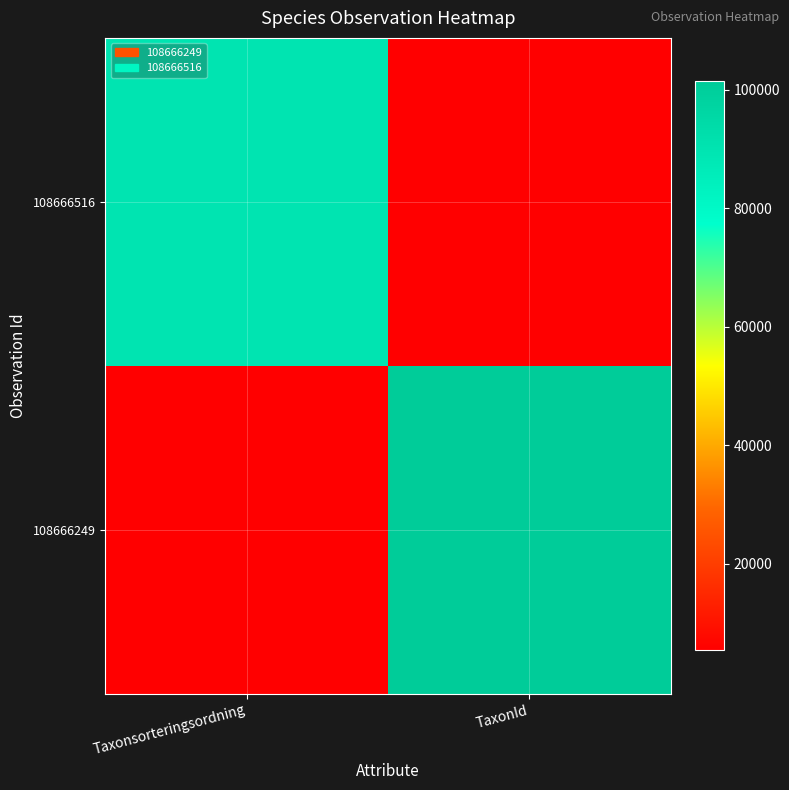

Reading left to right, what are all the values shown in this chart?

89789	5420